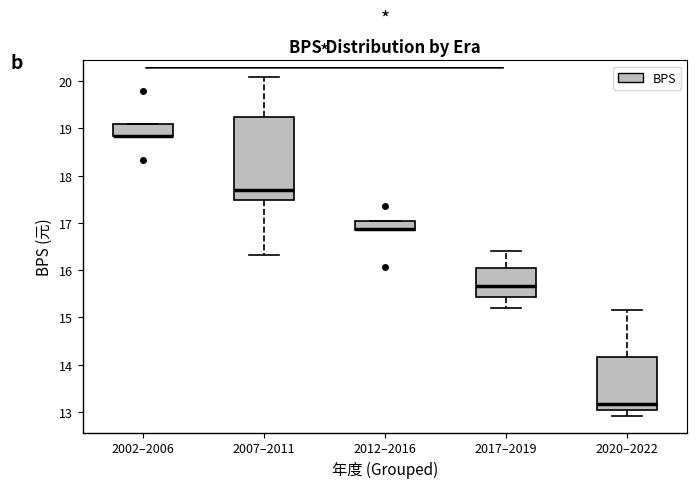

Where is the upper edge of the box for 2020–2022 on the y-axis? The values are not printed on the chart, so give them approximately, as read against the axis.

14.2